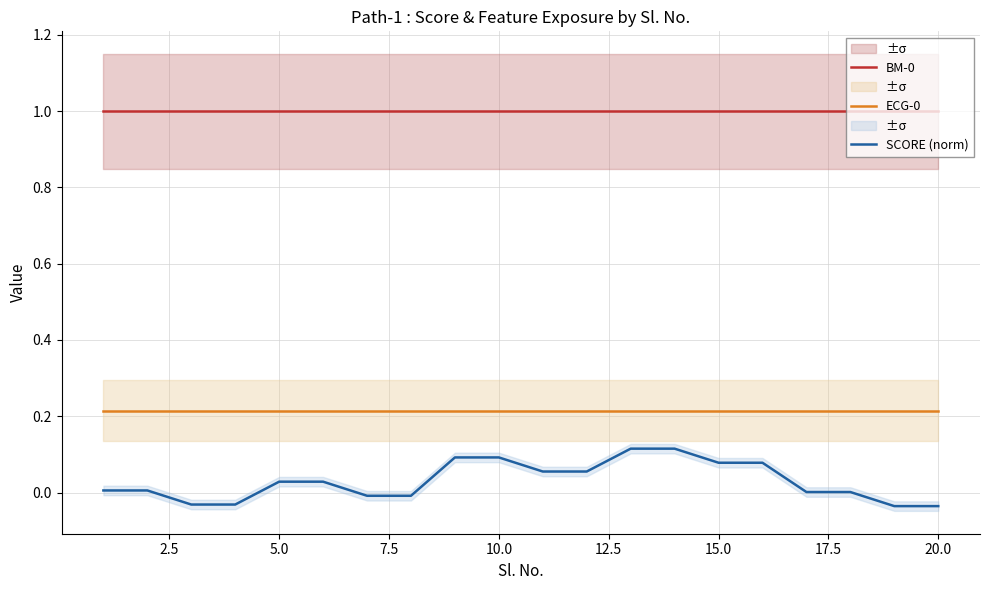

True or false: ECG-0 has a value of 0.3 at 15.0.

False